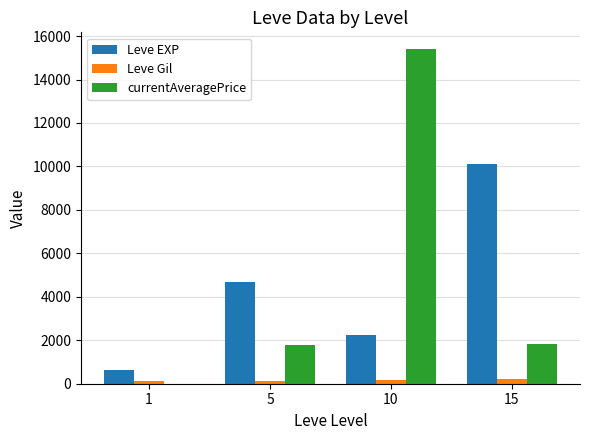

How many series are shown in this chart?

3